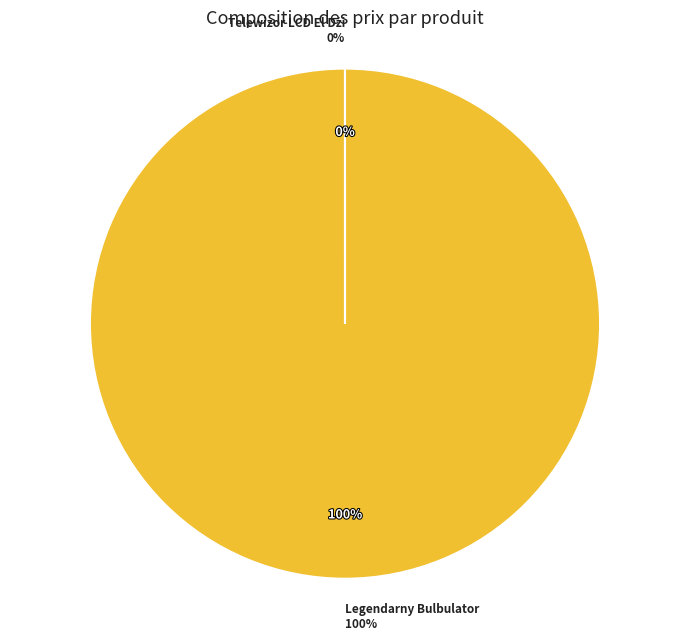

To the nearest percent, what portion does Legendarny Bulbulator represent?

100%